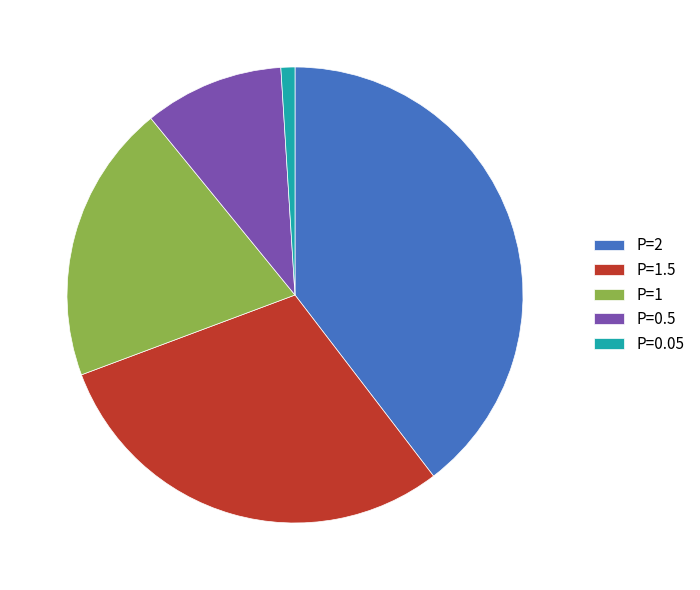

Do P=0.05 and P=2 together represent more than half of the pie?

No